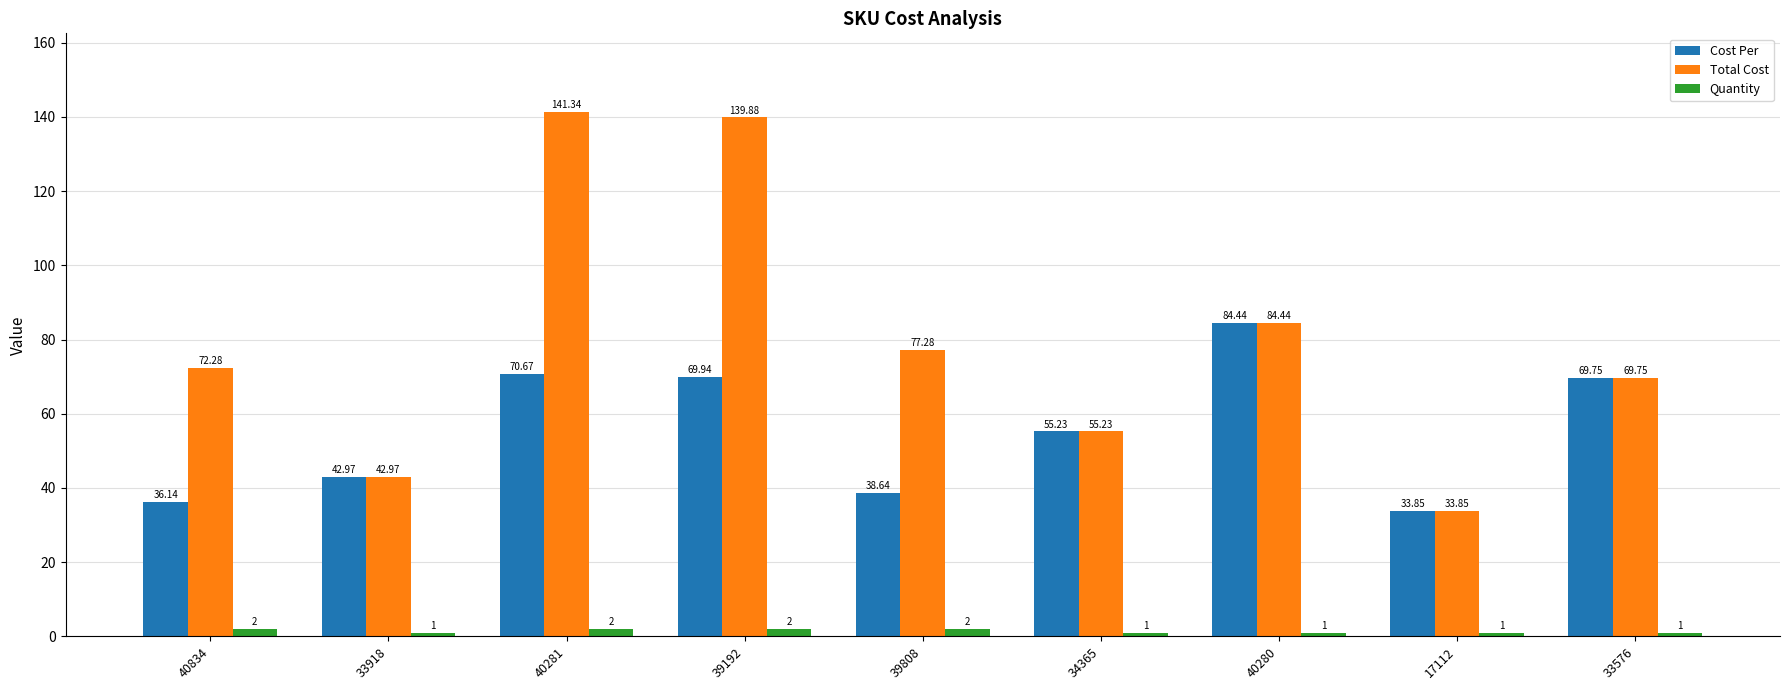

How many groups of bars are there?

9